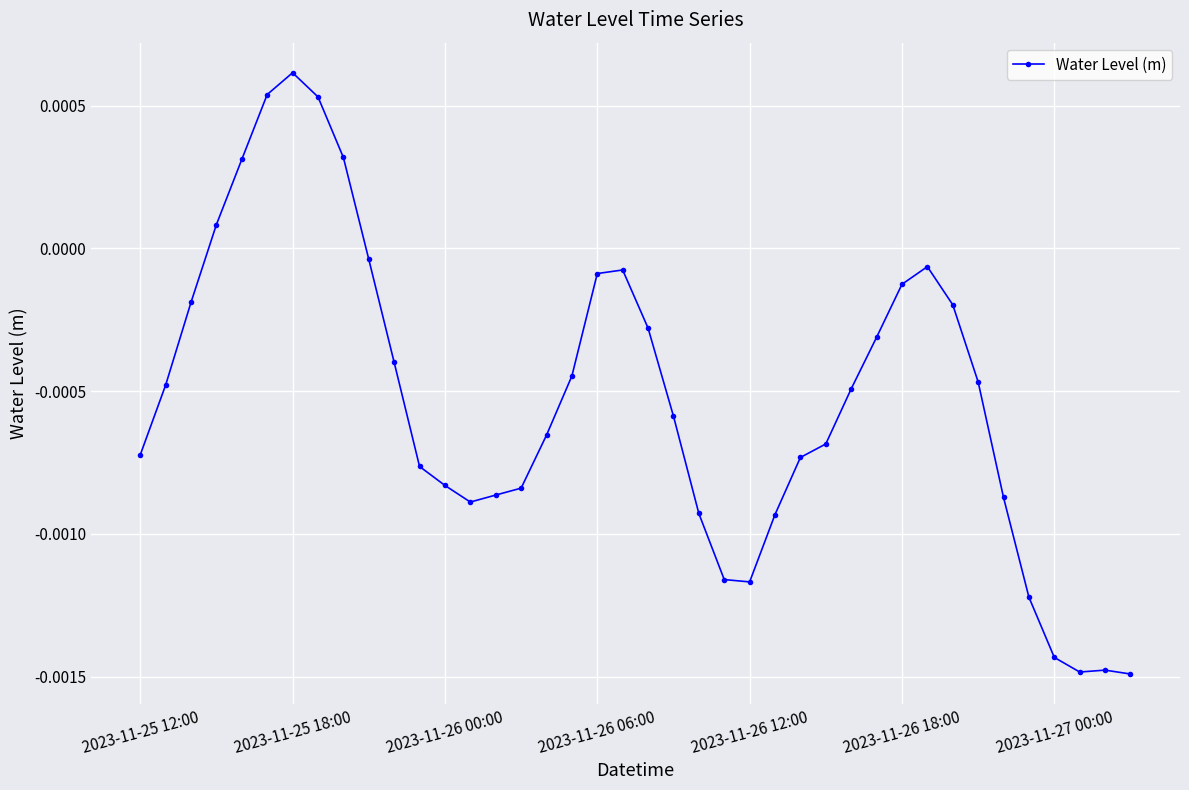

True or false: the data has more than 0 interior local peaks.

True